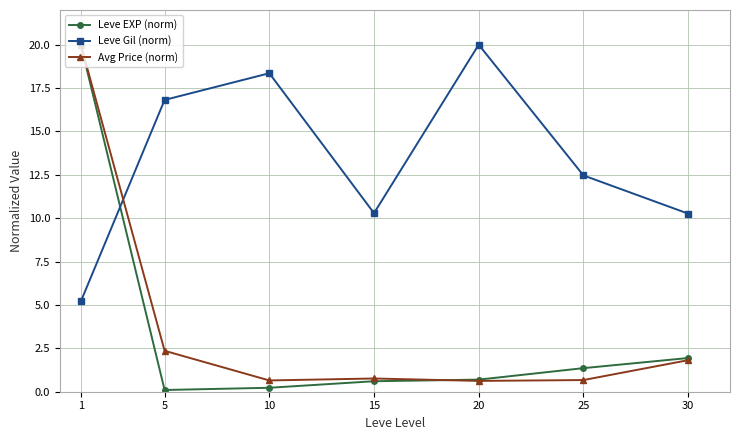

Between which two adjacent categories do Leve Gil (norm) and Leve EXP (norm) first intersect?

1 and 5